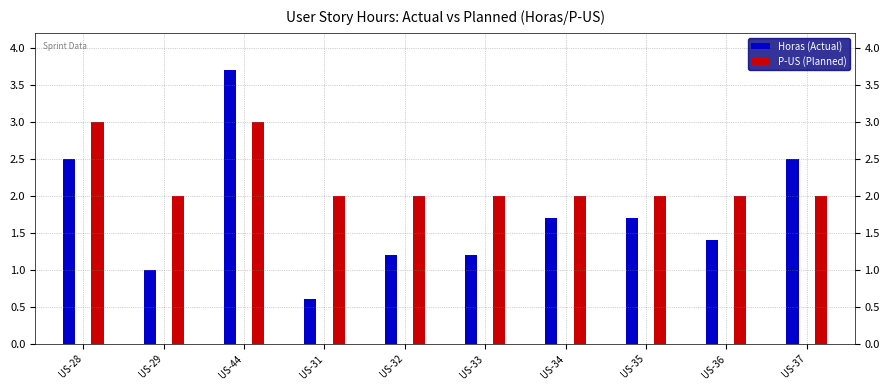

Rank the series at US-35 from highest to lowest value.

P-US, Horas